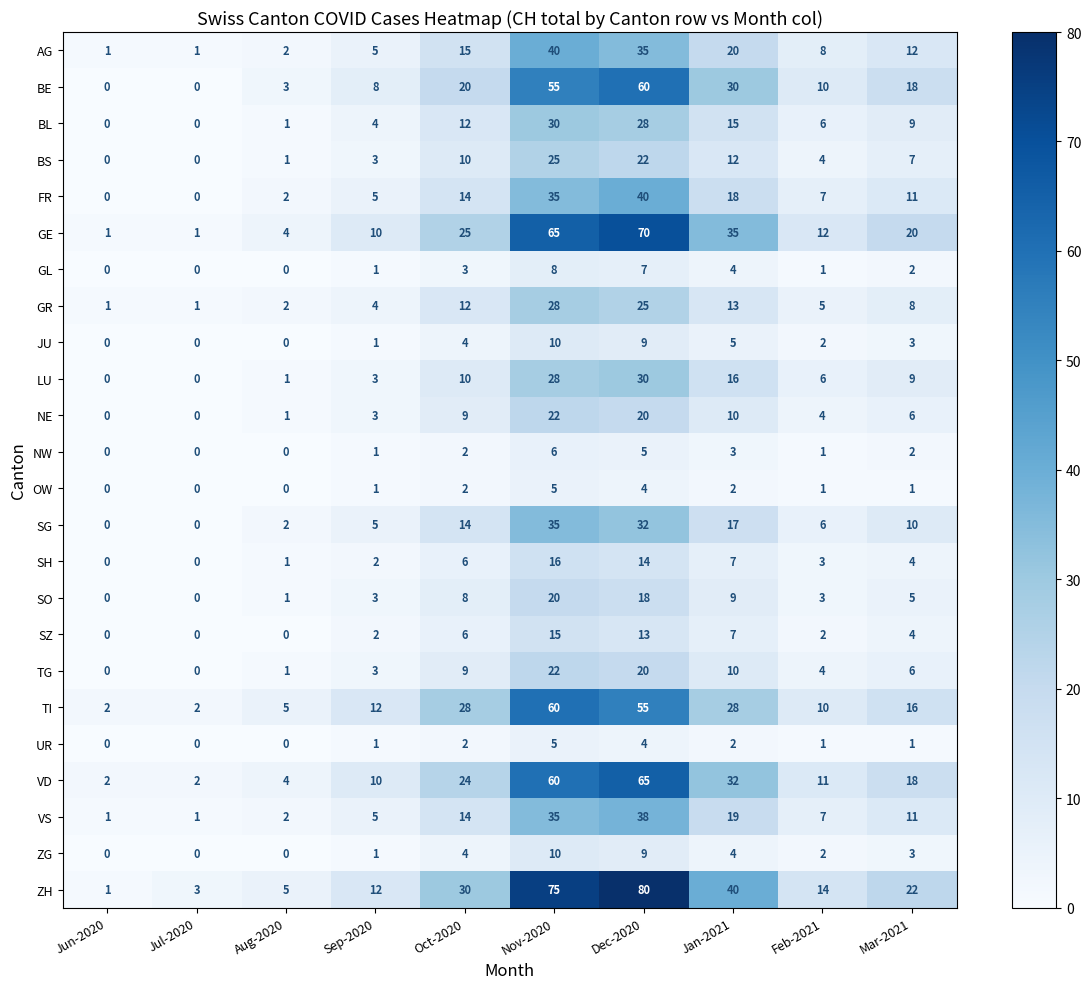

At how many categories does at least one series exceed 27?

4